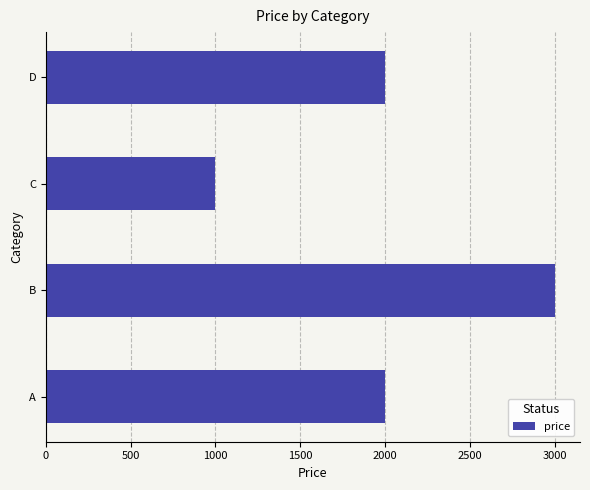

The value at C is 375. True or false?

False